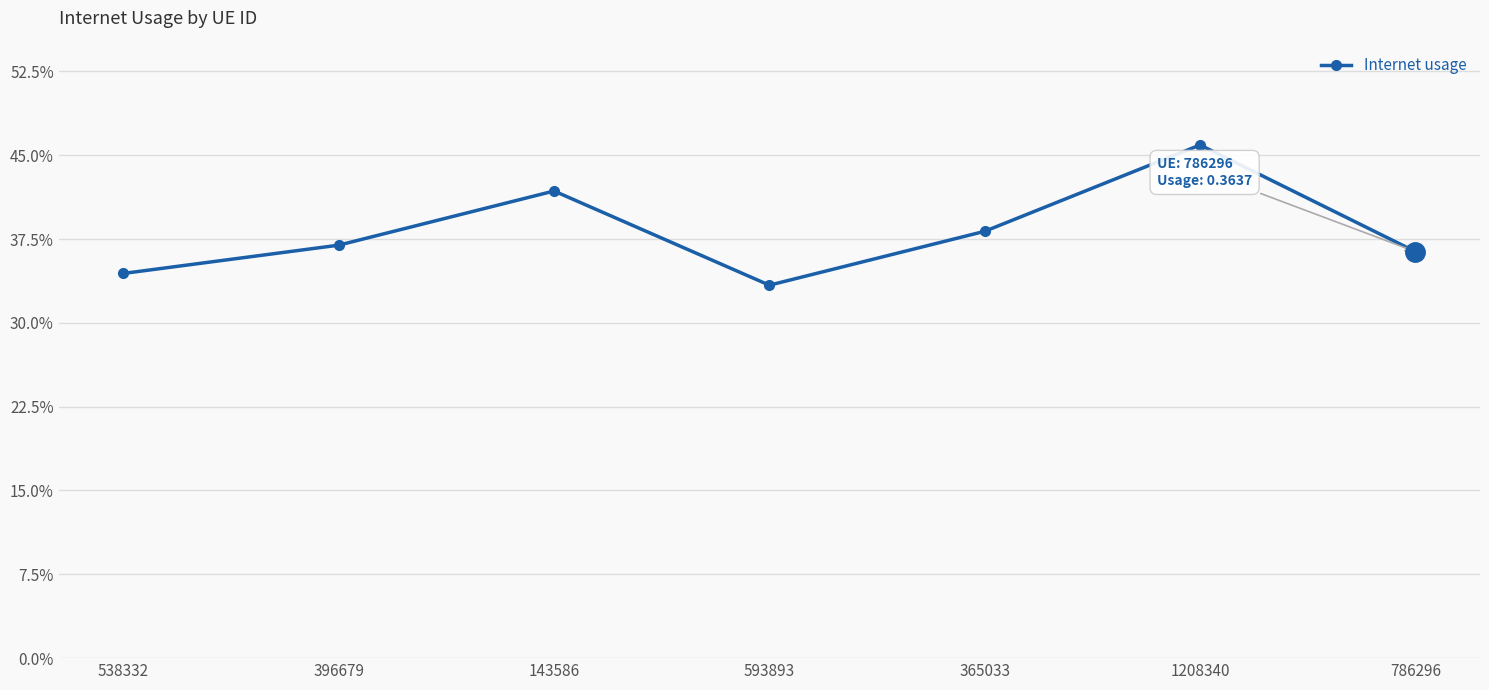

How many series are shown in this chart?

1